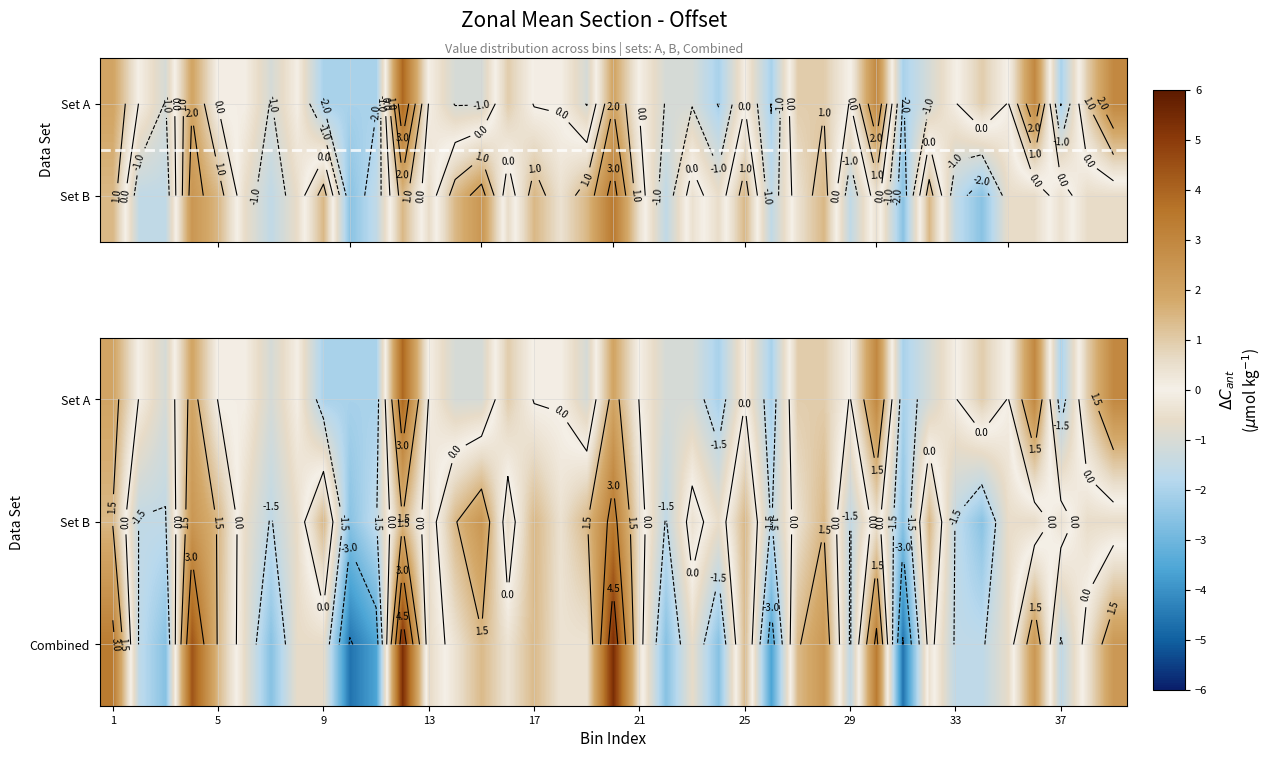

What is the total value across all series at 13?

8.8